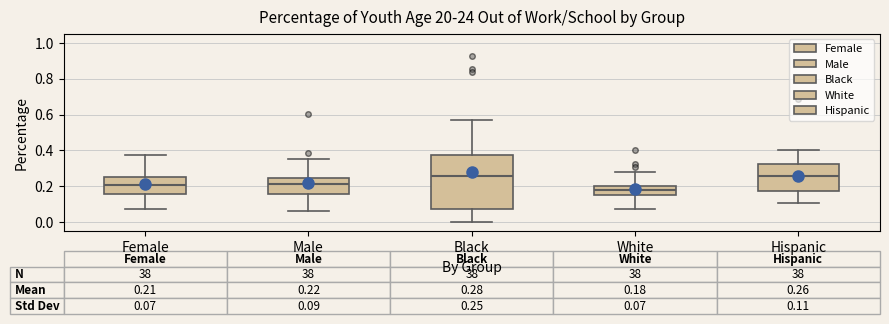

Comparing the boxes themselves (not the whiskers), which one is the tallest?

Black